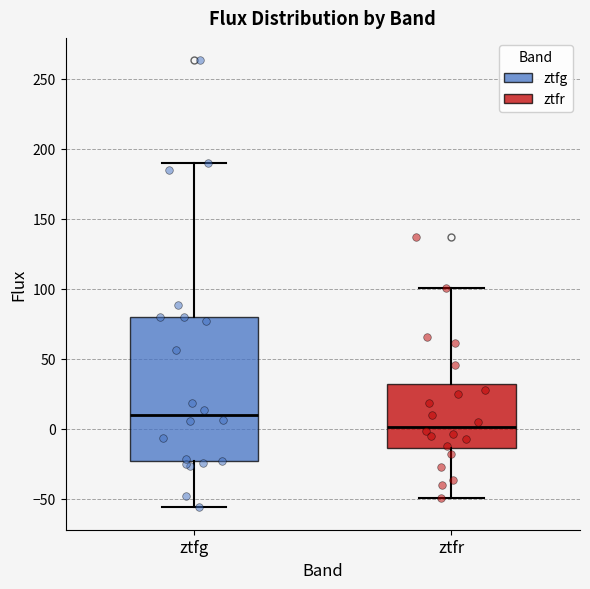

Reading left to right, read every box against the y-axis: the position of its median line, the range the box covers, and the ends of its whiskers. The values are not printed on the chart, so give them approximately, as read against the axis.

ztfg: median 10, box -25 to 80, whiskers -55 to 190
ztfr: median 0, box -15 to 30, whiskers -50 to 100